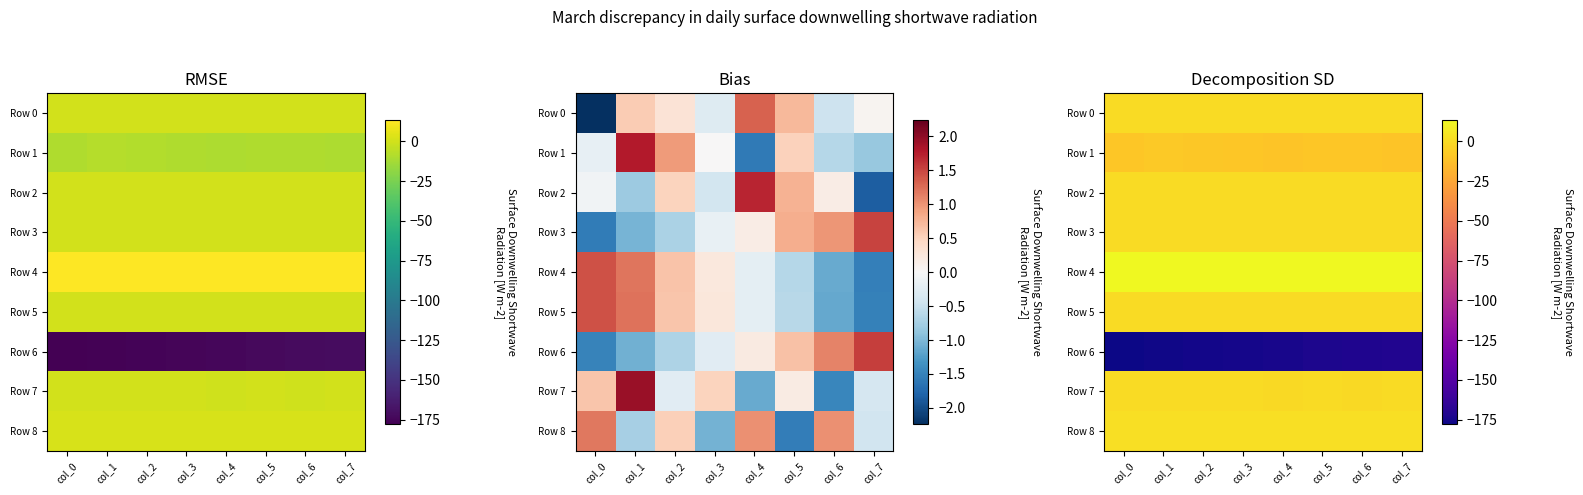

What is the average value of the Row 8 series?

1.8